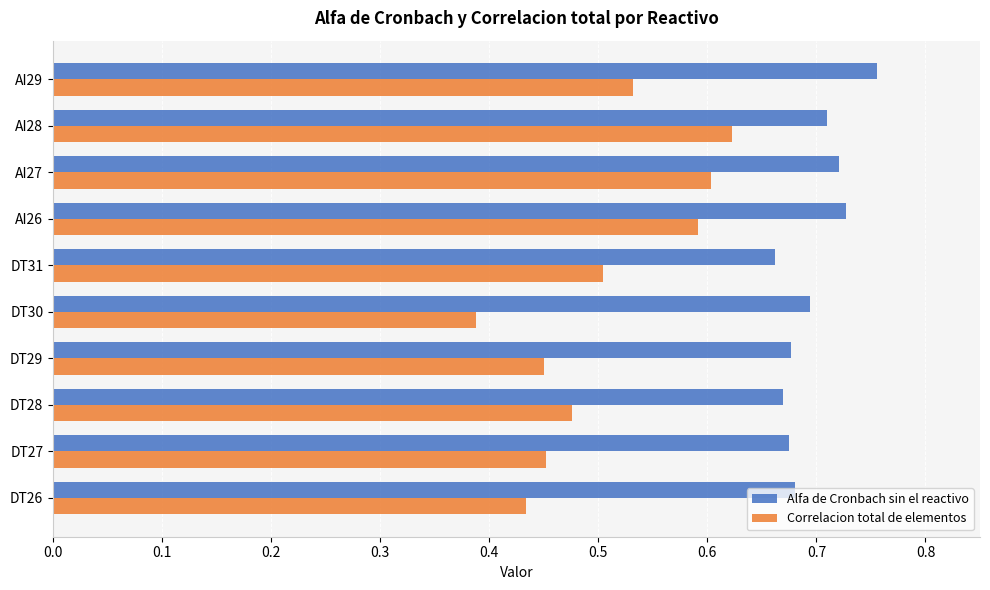

Rank the series by their maximum value, from lowest to highest.

Correlacion total de elementos, Alfa de Cronbach sin el reactivo